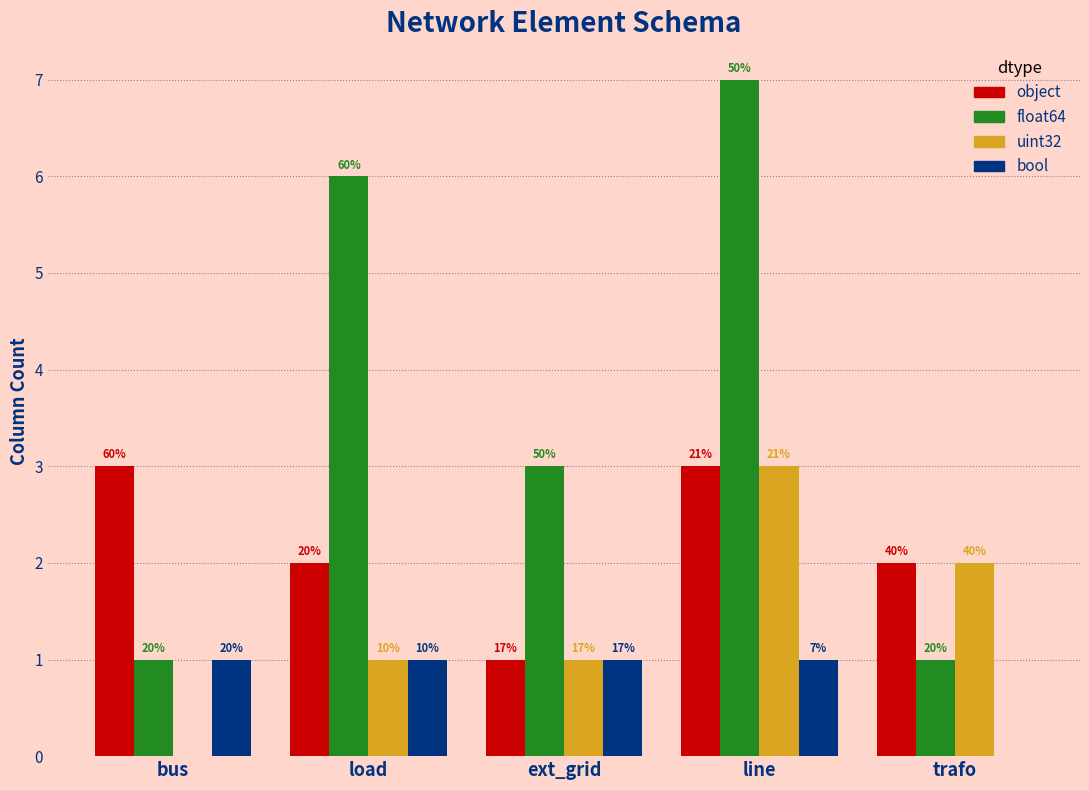

Is the value of float64 at ext_grid greater than the value of bool at trafo?

Yes